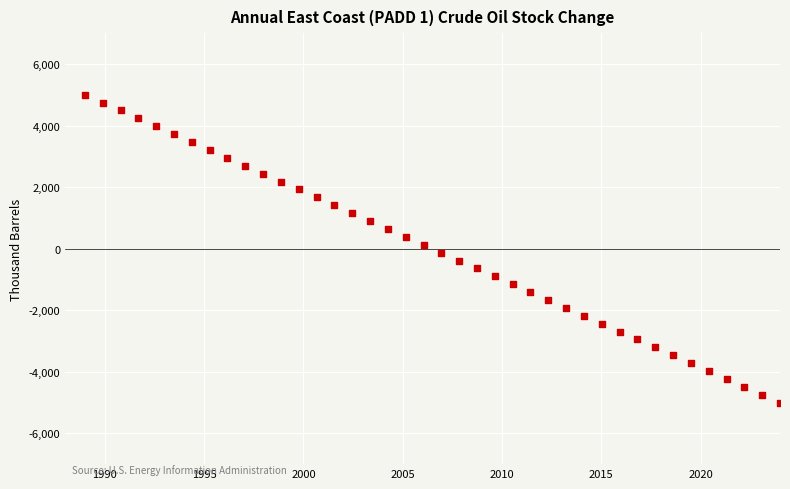

What is the range of Y values (max minus min)?

10000.0